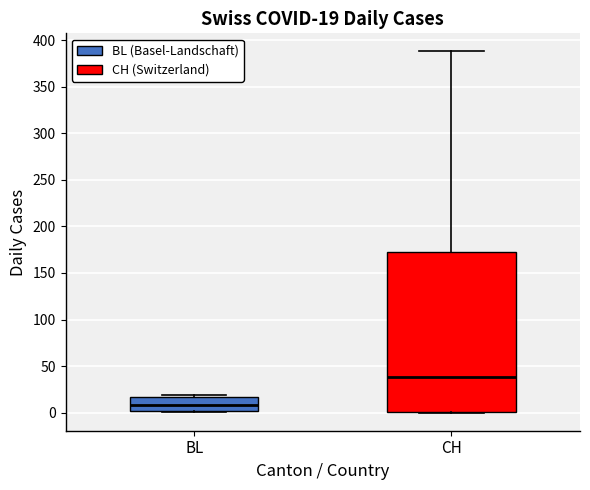

Which box has the highest median line?

CH